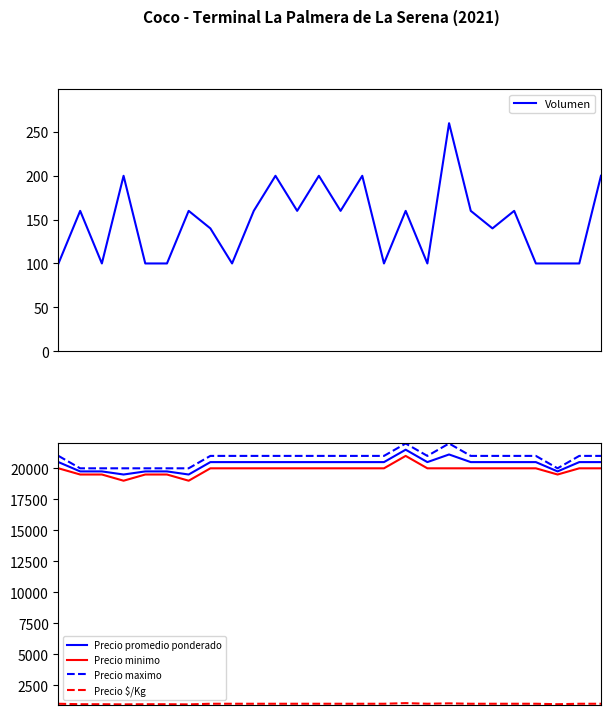

What is the difference between the maximum and minimum values in the Precio promedio ponderado series?

2000